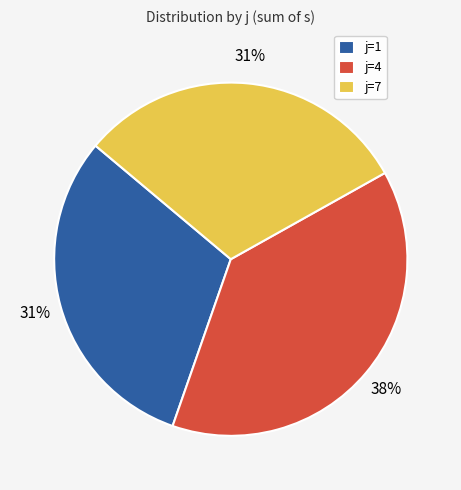

To the nearest percent, what portion does j=4 represent?

38%